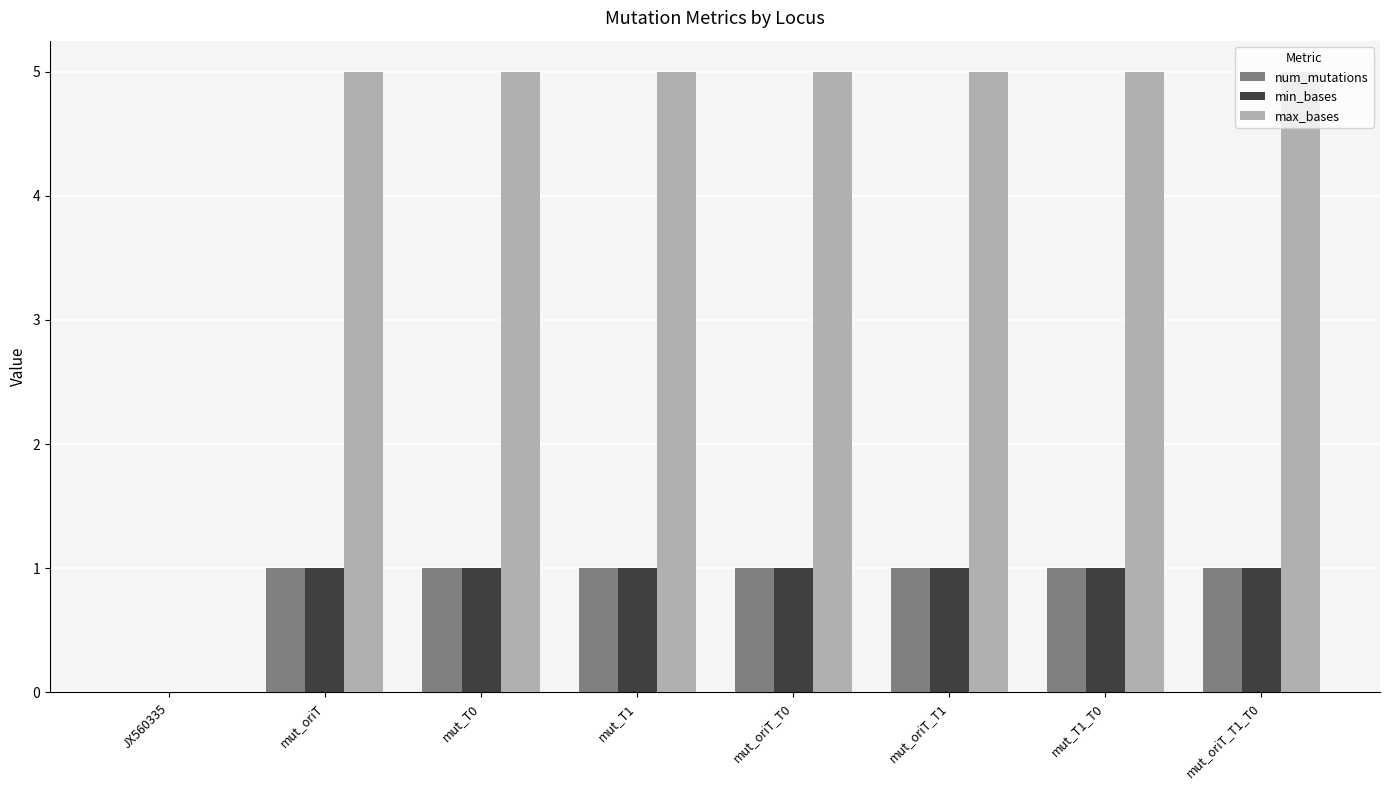

The value of max_bases at mut_oriT_T1 is 2. True or false?

False